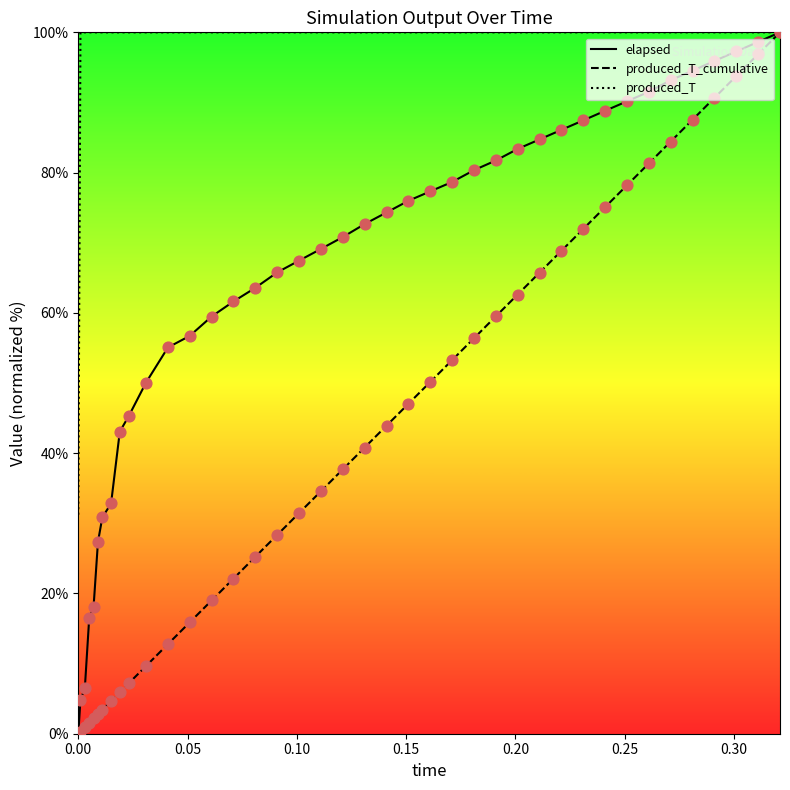

Which series has the largest total across all categories?

produced_T